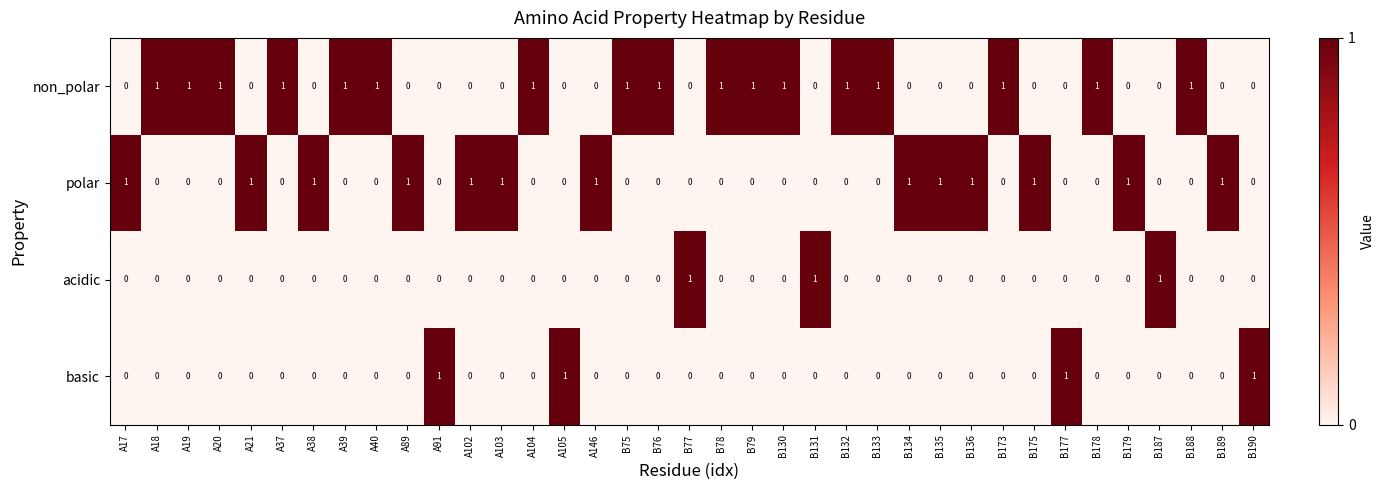

What is the maximum value shown in the chart?

1